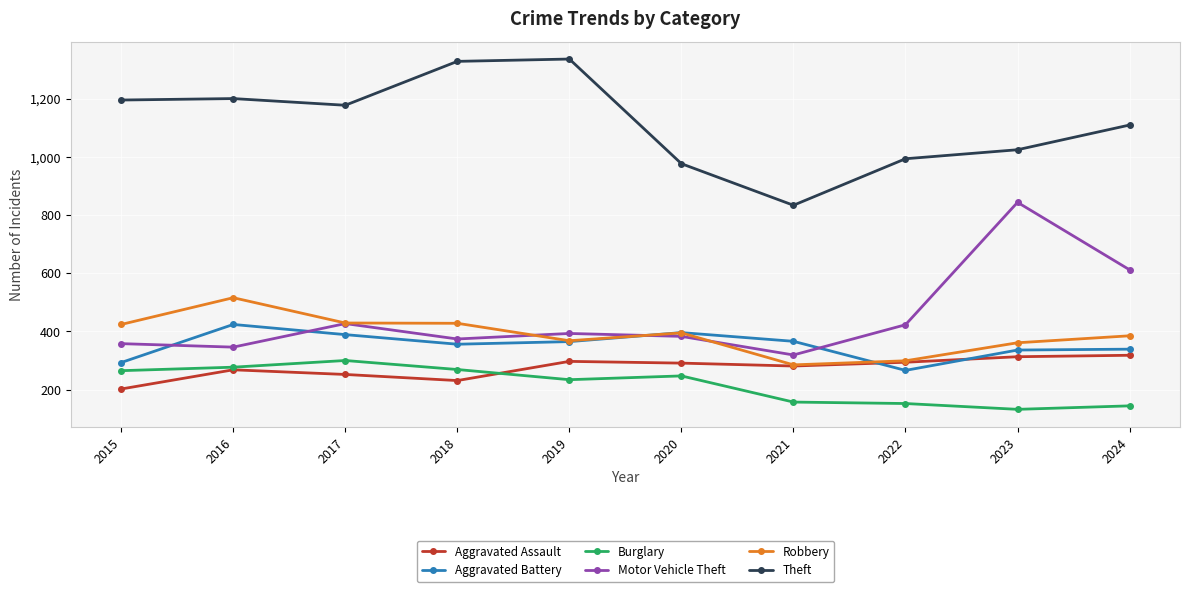

What is the total value across all series at 2019?

2994